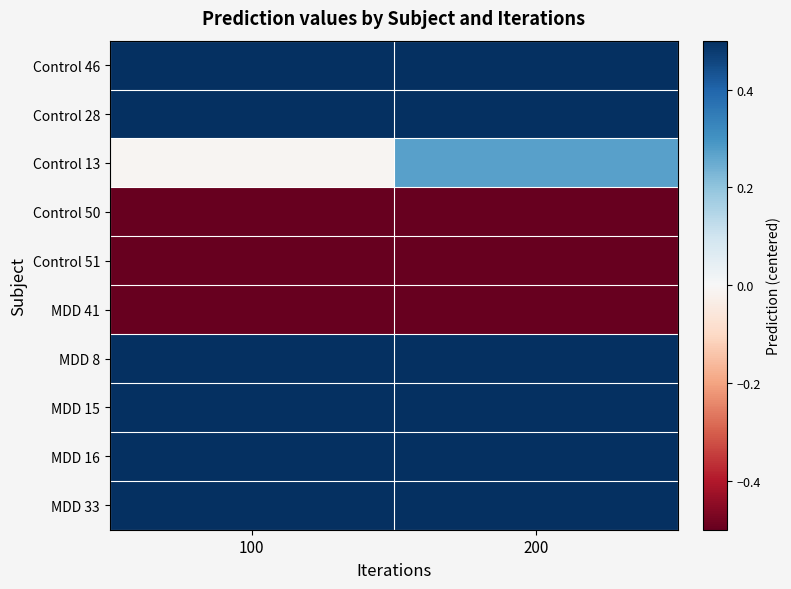

Reading right to left, list all the values displayed in this chart.

Control 46: 200=0.5	100=0.5
Control 28: 200=0.5	100=0.5
Control 13: 200=0.3	100=-0.0
Control 50: 200=-0.5	100=-0.5
Control 51: 200=-0.5	100=-0.5
MDD 41: 200=-0.5	100=-0.5
MDD 8: 200=0.5	100=0.5
MDD 15: 200=0.5	100=0.5
MDD 16: 200=0.5	100=0.5
MDD 33: 200=0.5	100=0.5